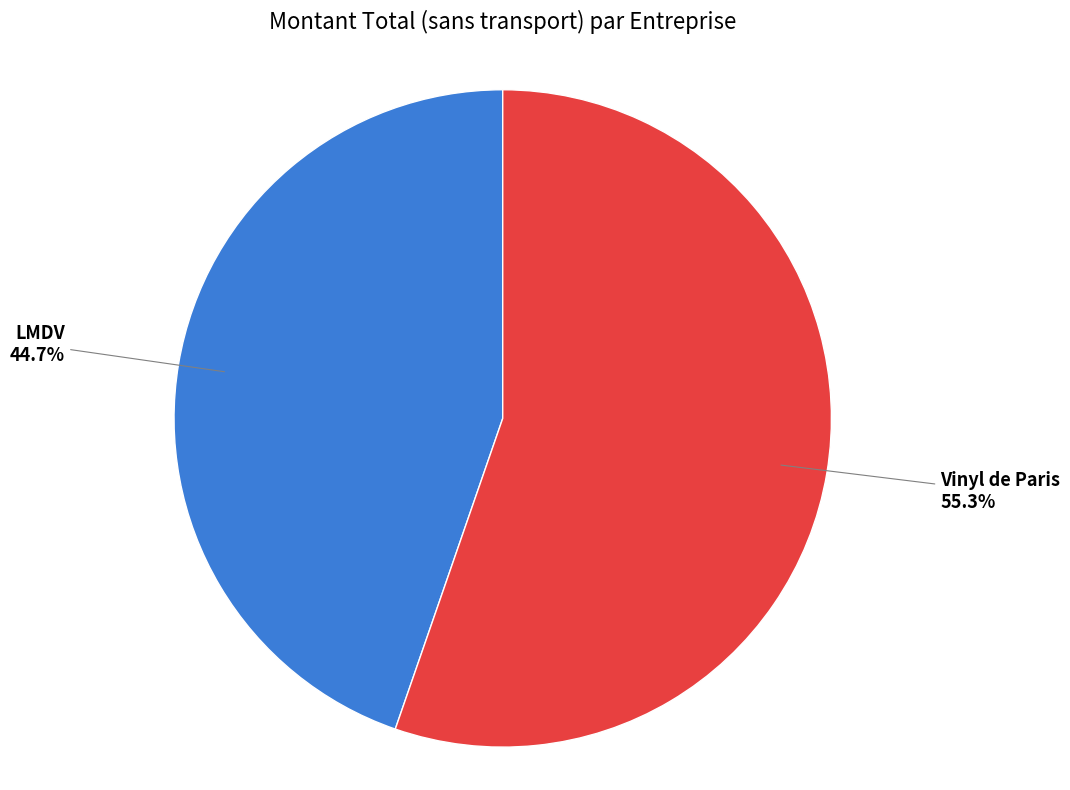

Does any single category account for the majority?

Yes